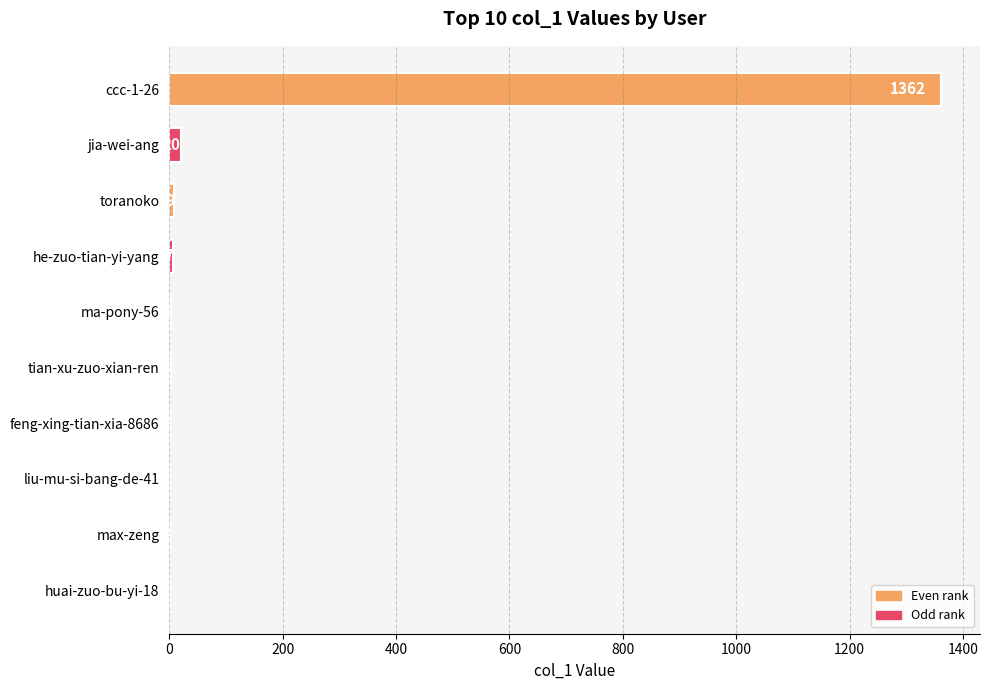

Which has a higher value, max-zeng or ccc-1-26?

ccc-1-26